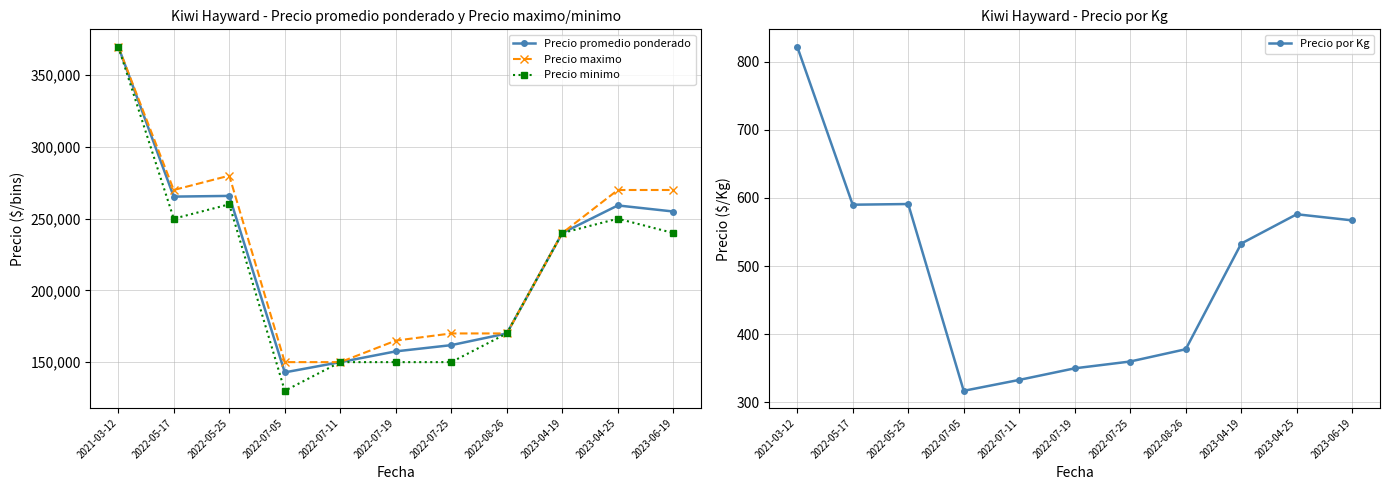

Reading left to right, transcribe all the data shown in this chart.

Precio promedio ponderado: 2021-03-12=370000	2022-05-17=265385	2022-05-25=265882	2022-07-05=142857	2022-07-11=150000	2022-07-19=157500	2022-07-25=161842	2022-08-26=170000	2023-04-19=240000	2023-04-25=259231	2023-06-19=255000
Precio maximo: 2021-03-12=370000	2022-05-17=270000	2022-05-25=280000	2022-07-05=150000	2022-07-11=150000	2022-07-19=165000	2022-07-25=170000	2022-08-26=170000	2023-04-19=240000	2023-04-25=270000	2023-06-19=270000
Precio minimo: 2021-03-12=370000	2022-05-17=250000	2022-05-25=260000	2022-07-05=130000	2022-07-11=150000	2022-07-19=150000	2022-07-25=150000	2022-08-26=170000	2023-04-19=240000	2023-04-25=250000	2023-06-19=240000
Precio por Kg: 2021-03-12=822	2022-05-17=590	2022-05-25=591	2022-07-05=317	2022-07-11=333	2022-07-19=350	2022-07-25=360	2022-08-26=378	2023-04-19=533	2023-04-25=576	2023-06-19=567